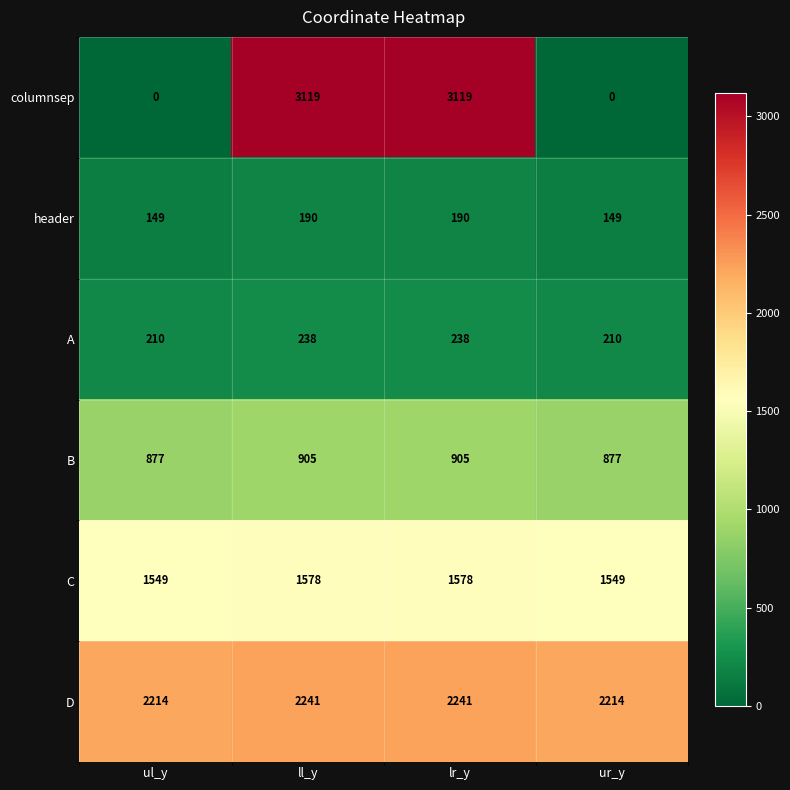

At how many categories does at least one series exceed 2888?

2